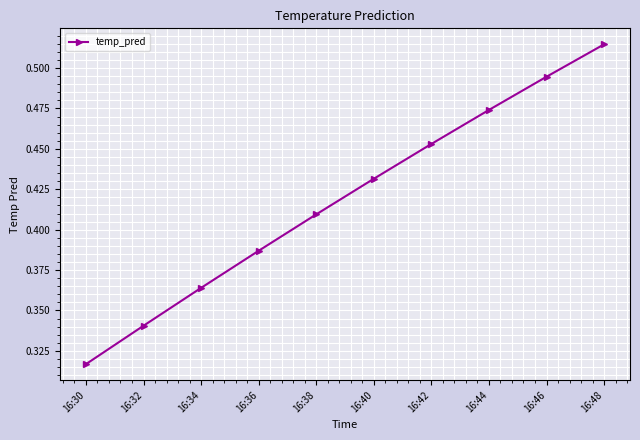

Which category has the lowest value across all series?

16:30